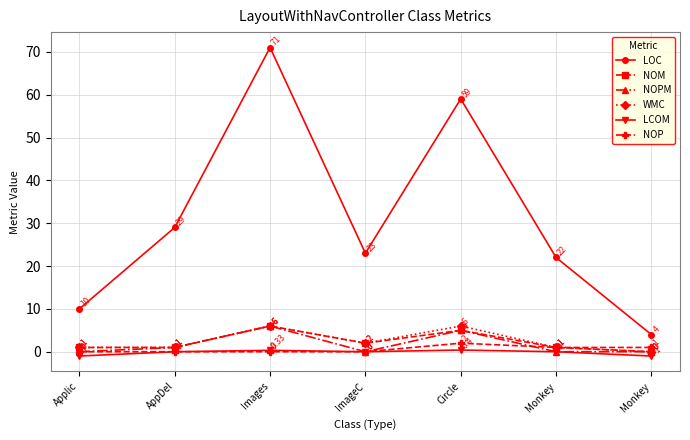

Reading left to right, list all the values displayed in this chart.

LOC: 10.0	29.0	71.0	23.0	59.0	22.0	4.0
NOM: 1.0	1.0	6.0	2.0	5.0	1.0	0.0
NOPM: 0.0	1.0	6.0	0.0	5.0	0.0	0.0
WMC: 1.0	1.0	6.0	2.0	6.0	1.0	0.0
LCOM: -1.0	0.0	0.3	0.0	0.4	0.0	-1.0
NOP: 0.0	0.0	0.0	0.0	2.0	1.0	1.0